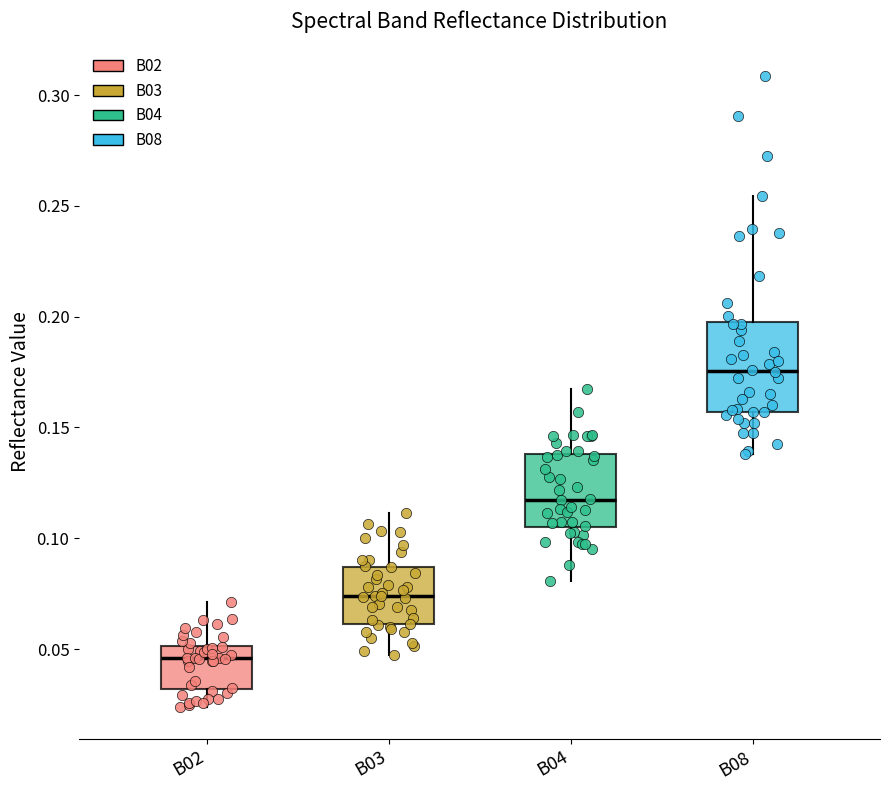

Which box's median line is the lowest?

B02